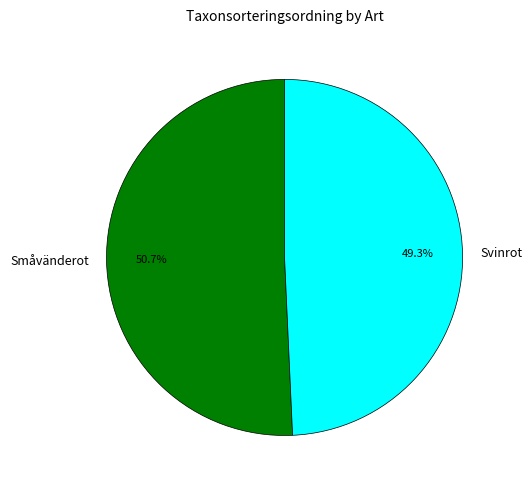

Does Svinrot represent more than half of the total?

No